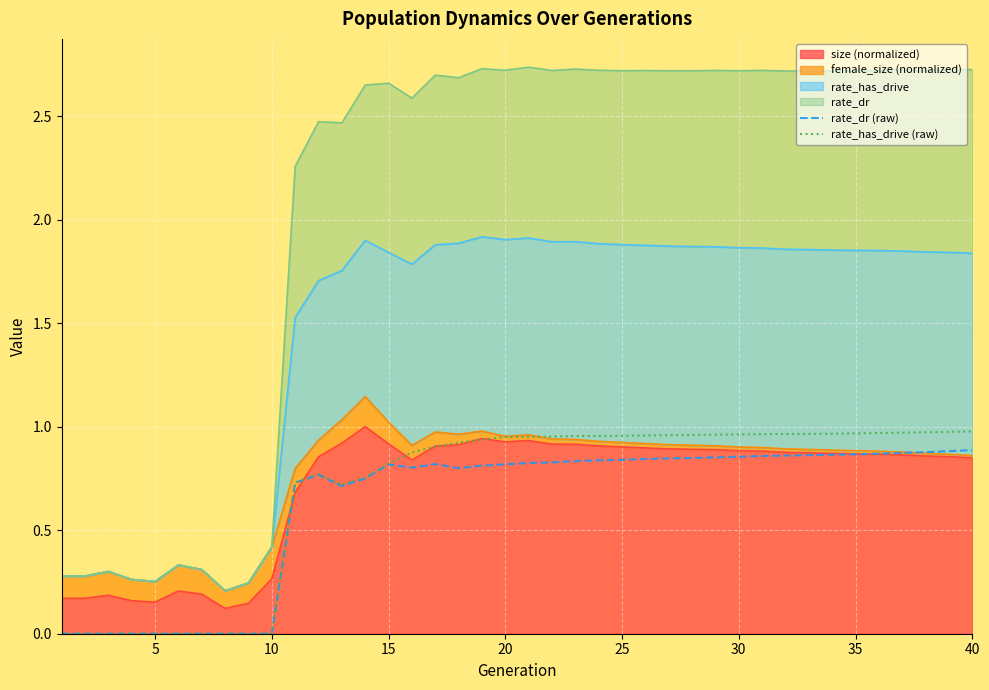

Which has a higher value, 17 or 0?

17